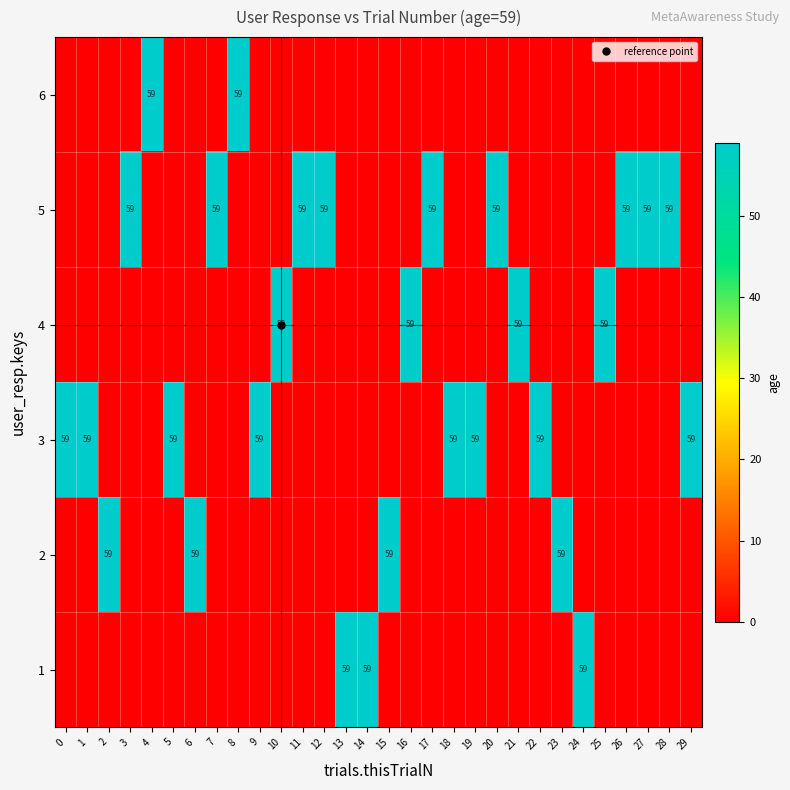

At how many categories does at least one series exceed 32?

30